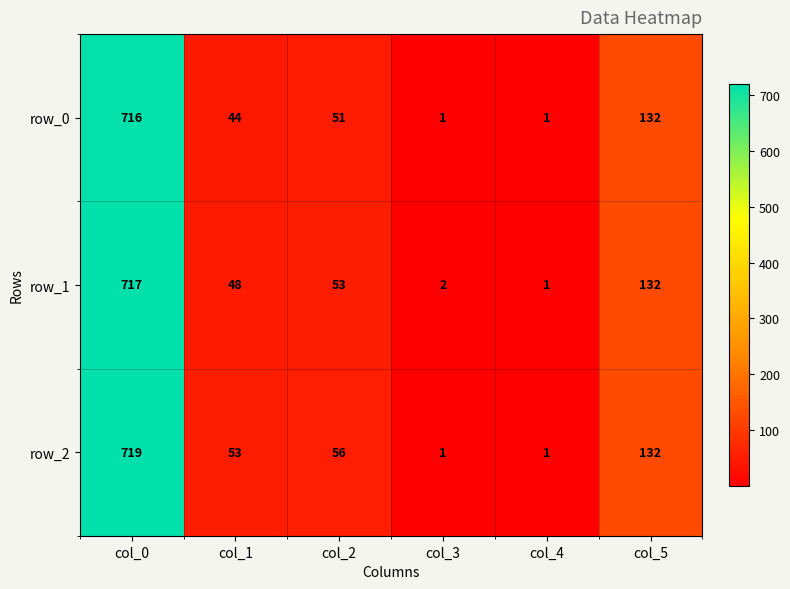

Reading left to right, transcribe all the data shown in this chart.

row_0: col_0=716	col_1=44	col_2=51	col_3=1	col_4=1	col_5=132
row_1: col_0=717	col_1=48	col_2=53	col_3=2	col_4=1	col_5=132
row_2: col_0=719	col_1=53	col_2=56	col_3=1	col_4=1	col_5=132